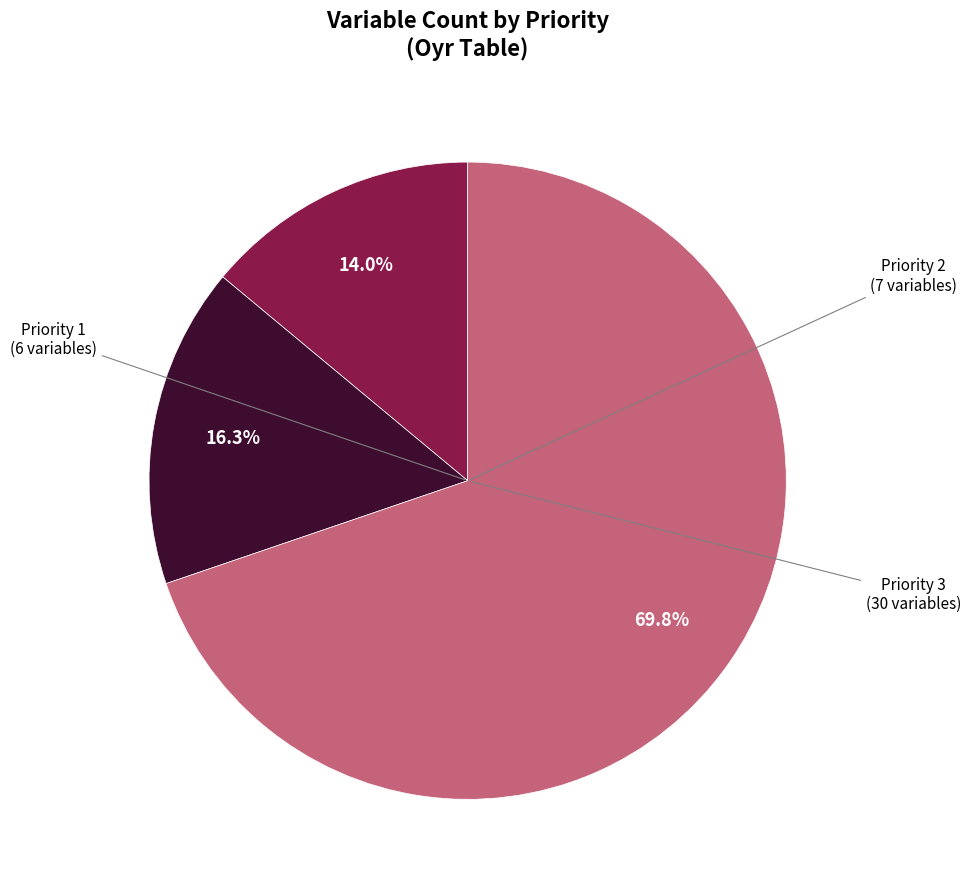

To the nearest percent, what is the average slice percentage?

33%